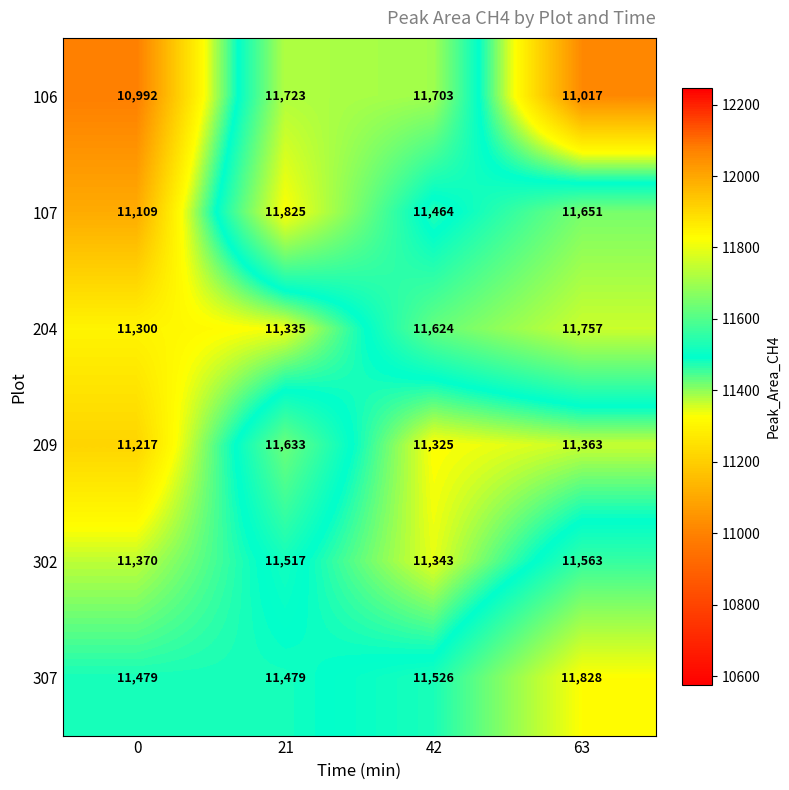

At how many categories does at least one series exceed 11390?

4